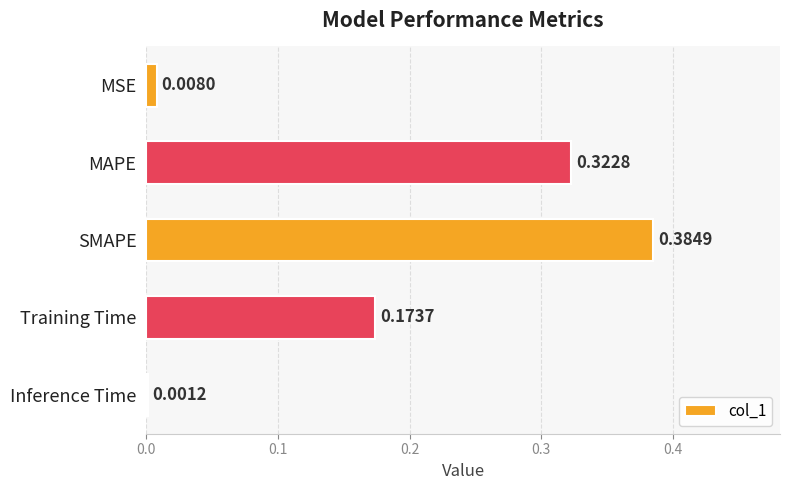

Where is the data nearest to the value 0?

Inference Time